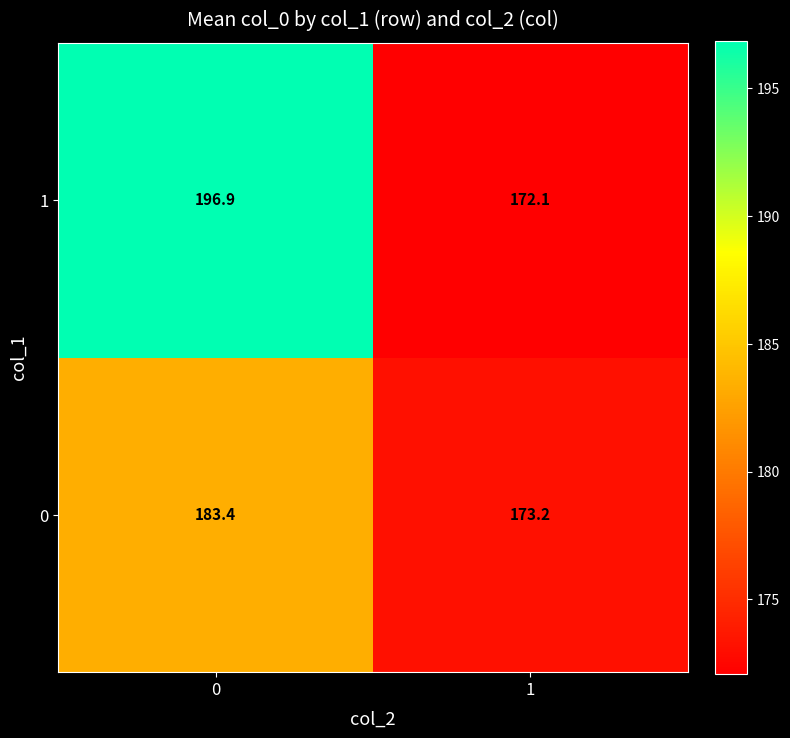

The 1 series shows 336.4 at 0. True or false?

False